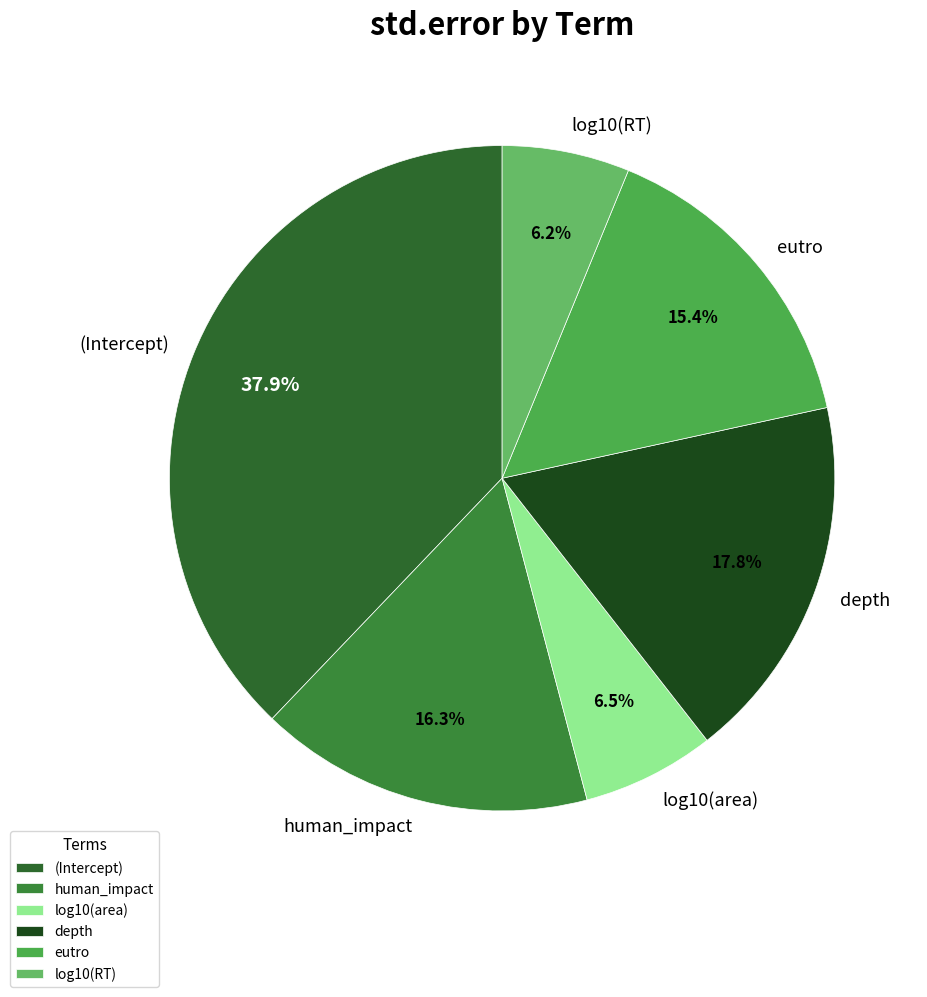

What portion of the pie excludes human_impact?

83.7%